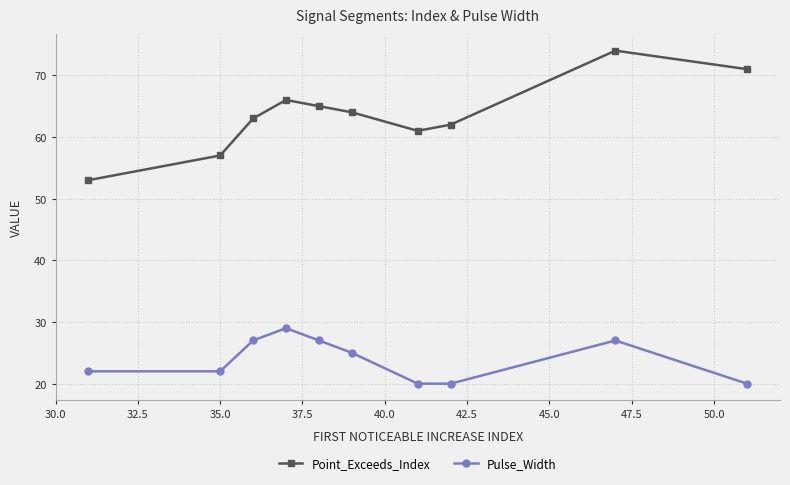

At how many categories does at least one series exceed 46?

10